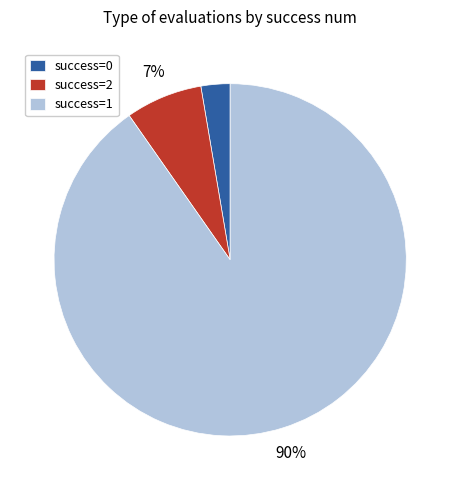

To the nearest percent, what is the average slice percentage?

33%